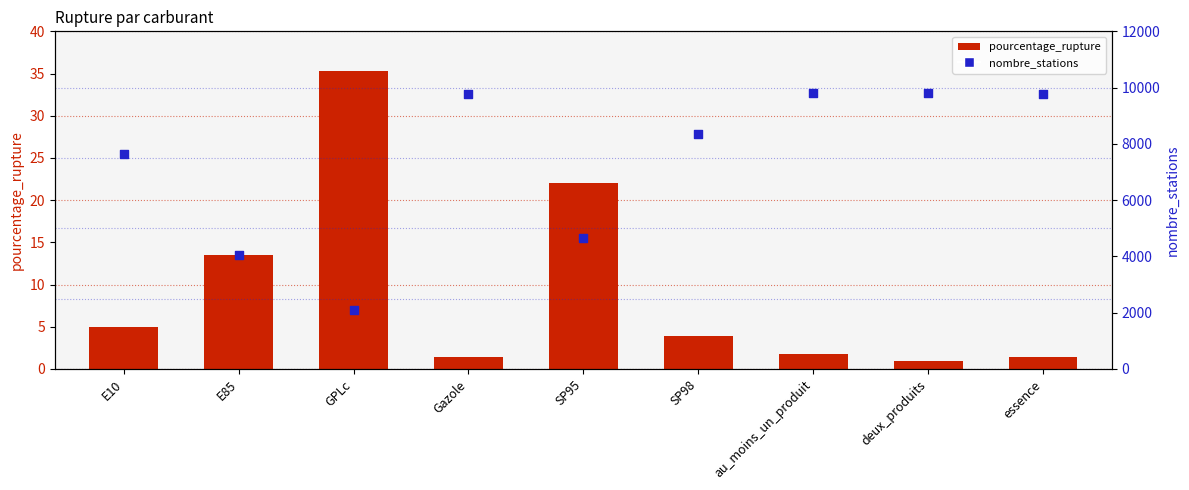

Which series has the largest total across all categories?

nombre_stations